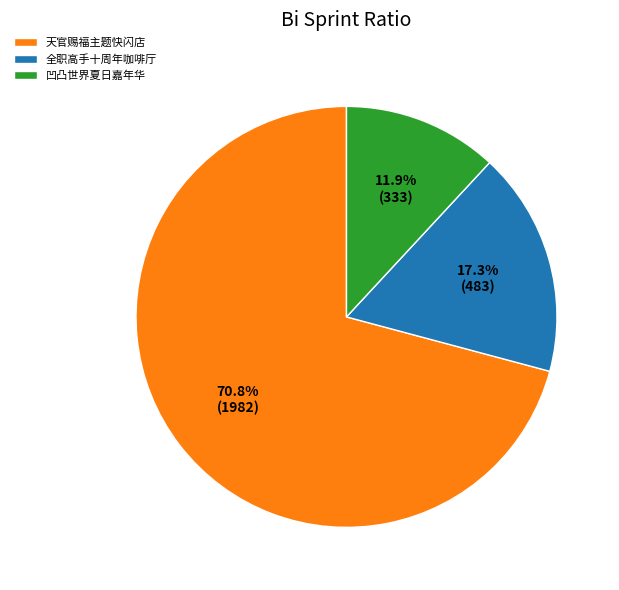

What is the smallest slice in the pie chart?

凹凸世界夏日嘉年华